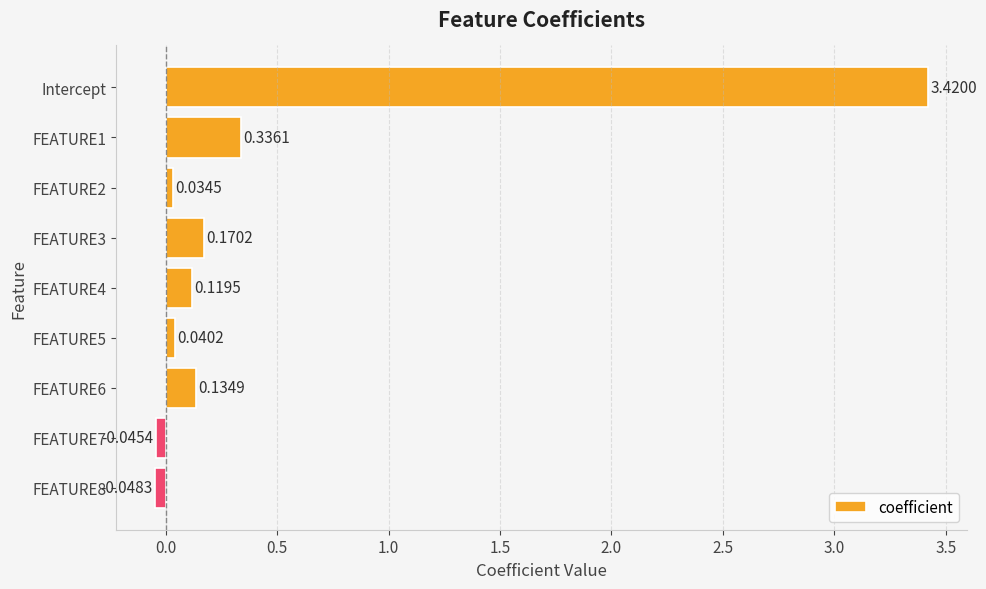

Are the bars grouped side by side (vs. stacked)?

No